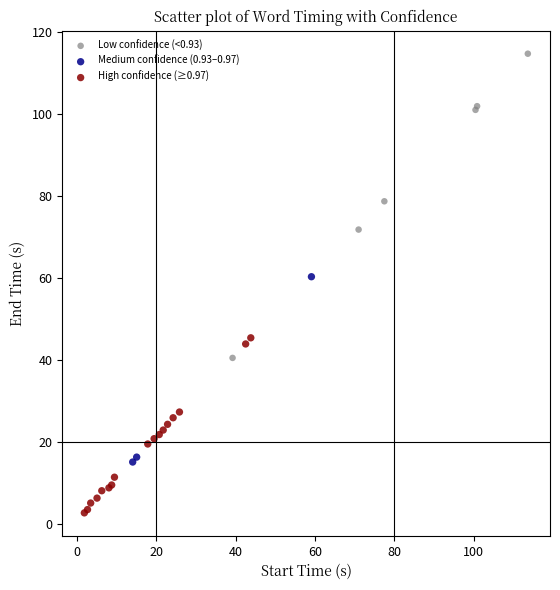

Which series contains the highest Y value?

Low confidence (<0.93)